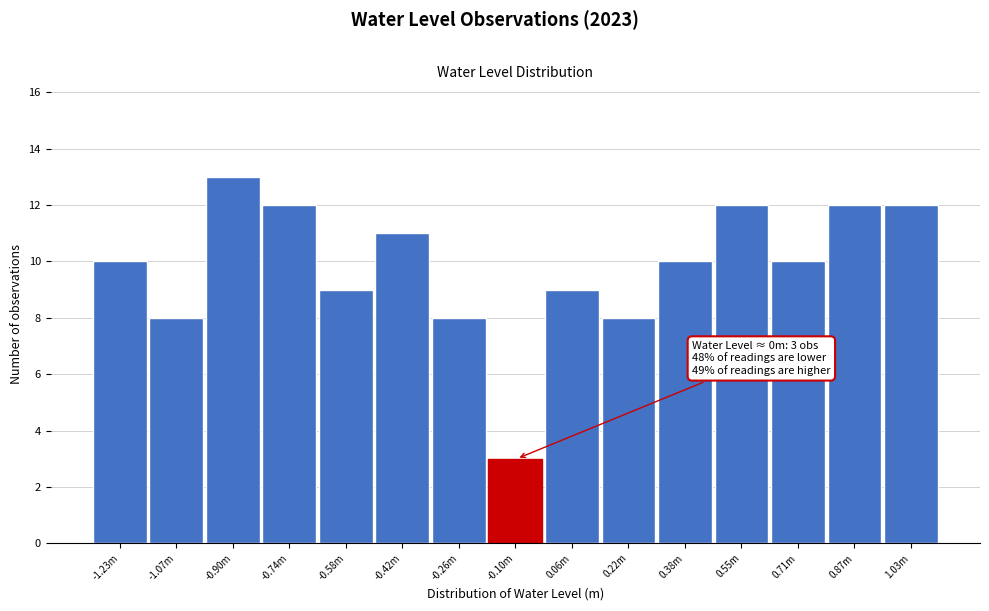

Reading right to left, list all the values displayed in this chart.

12	12	10	12	10	8	9	3	8	11	9	12	13	8	10